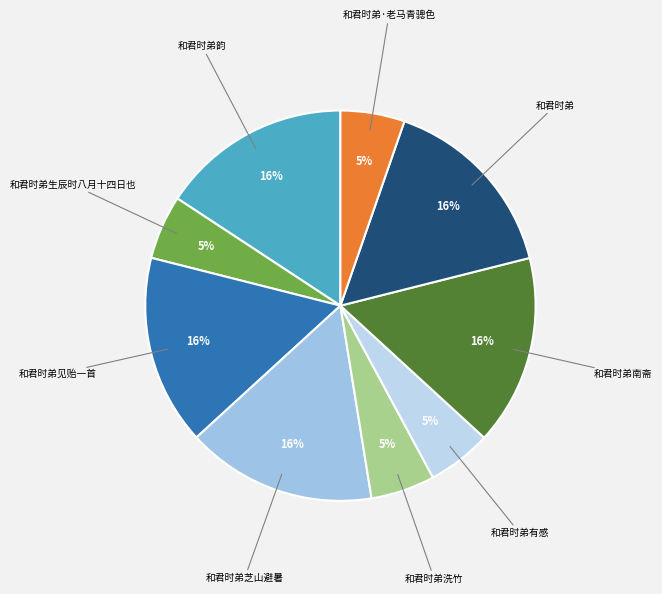

Is there any slice that represents more than half of the pie?

No